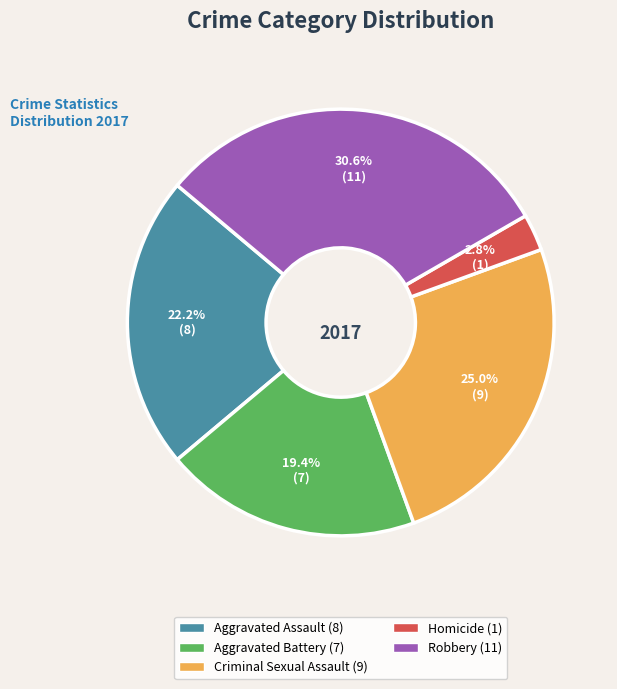

Combined, what portion of the pie is Aggravated Assault and Criminal Sexual Assault?

47.2%